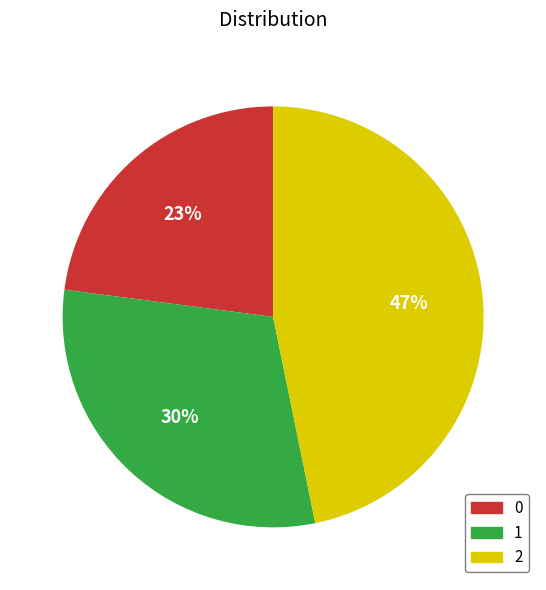

Which slice is the largest?

2